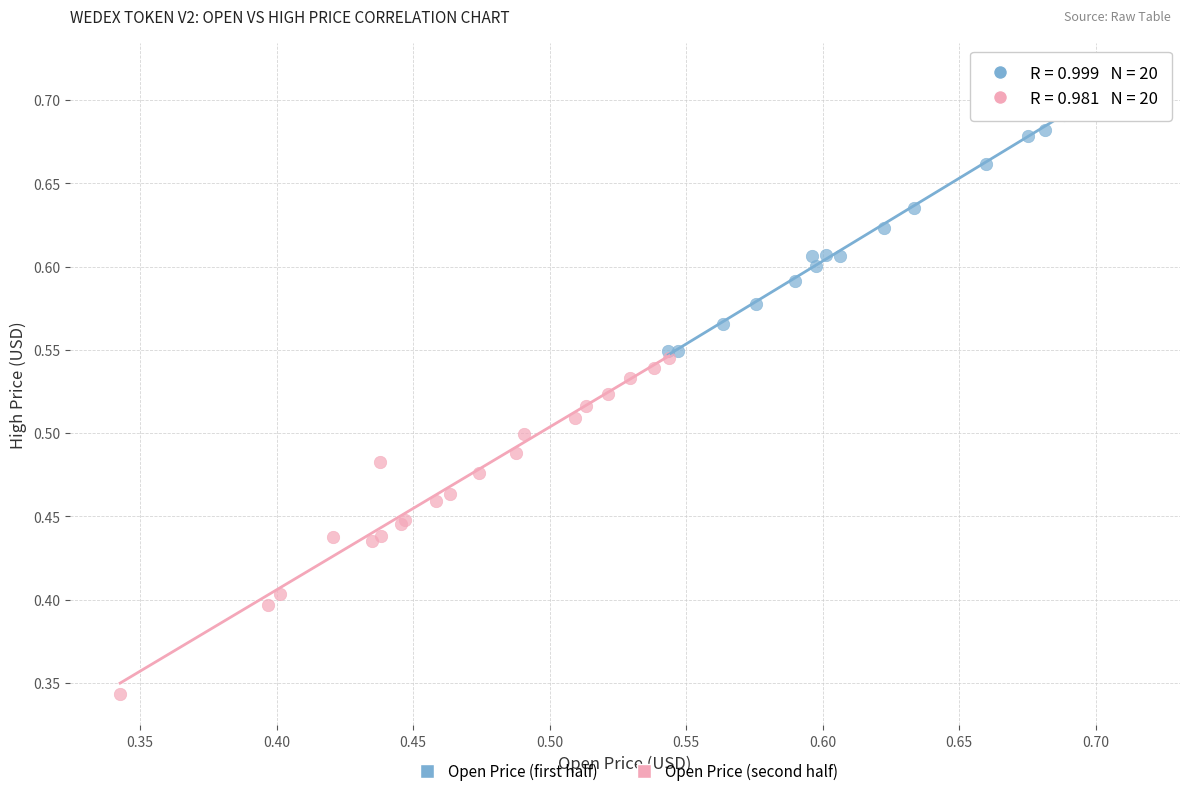

Which series contains the lowest Y value?

Open Price (second half)